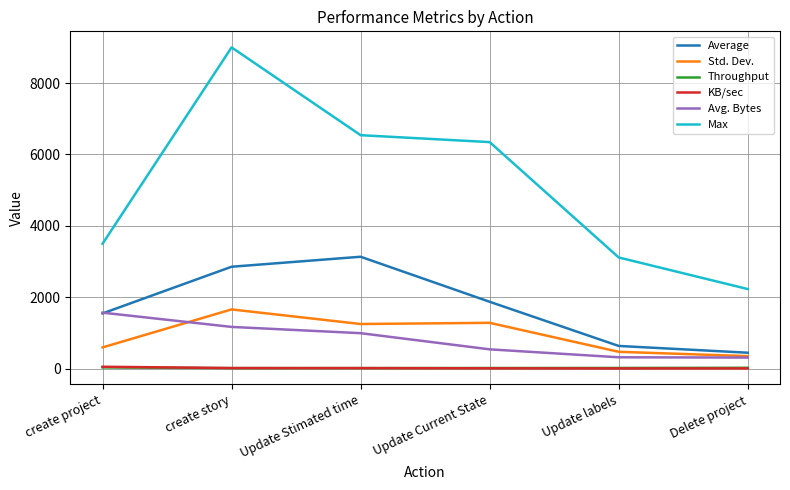

Between Update Stimated time and Update labels, which series saw the biggest shift?

Max